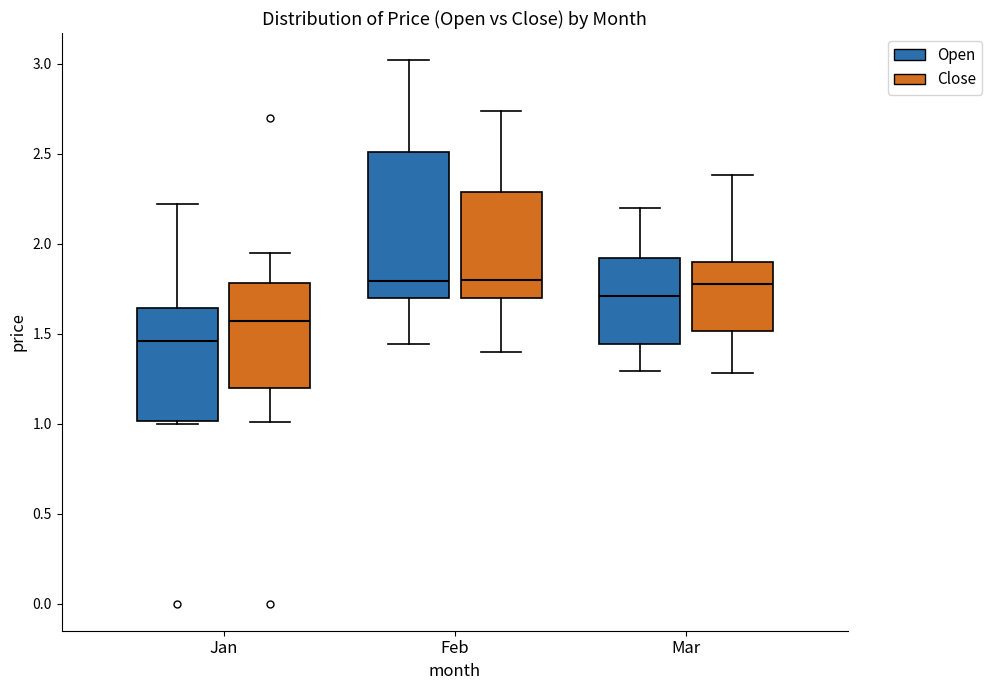

Reading left to right, transcribe this box plot: for each box, give where its median line is, the range the box spans, and where its two whiskers end, as read against the y-axis. The values are not printed on the chart, so give them approximately, as read against the axis.

Jan (Open): median 1.45, box 1.00 to 1.65, whiskers 1.00 (just below the box's lower edge) to 2.20
Jan (Close): median 1.55, box 1.20 to 1.80, whiskers 1.00 to 1.95
Feb (Open): median 1.80, box 1.70 to 2.50, whiskers 1.45 to 3.00
Feb (Close): median 1.80, box 1.70 to 2.30, whiskers 1.40 to 2.75
Mar (Open): median 1.70, box 1.45 to 1.90, whiskers 1.30 to 2.20
Mar (Close): median 1.80, box 1.50 to 1.90, whiskers 1.30 to 2.40